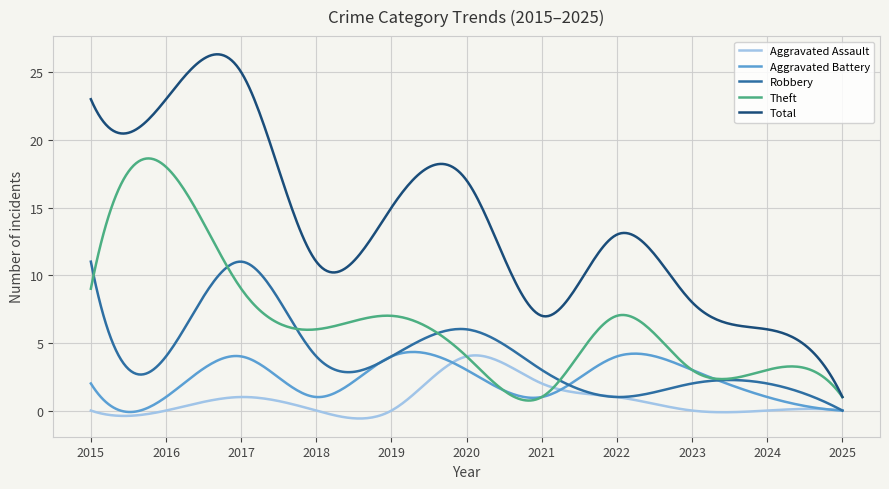

Which series has the largest total across all categories?

Total